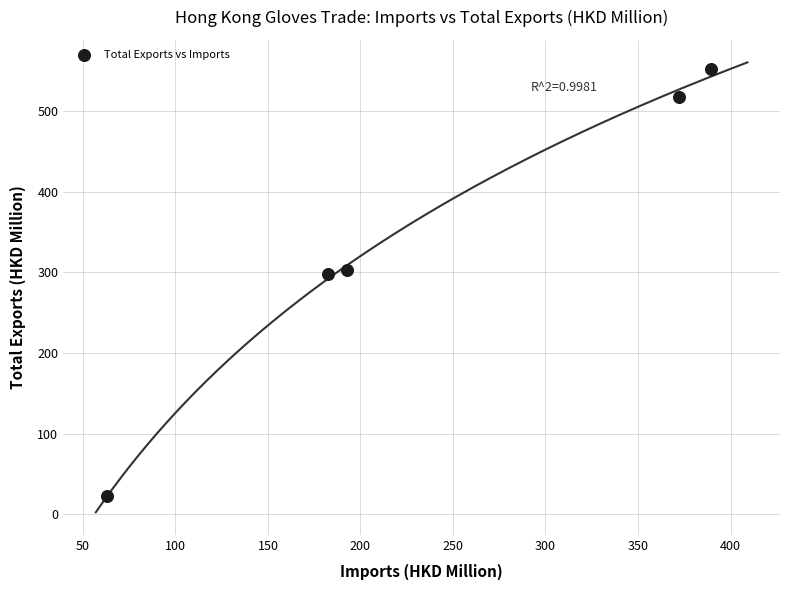

What is the average X value?

240.0